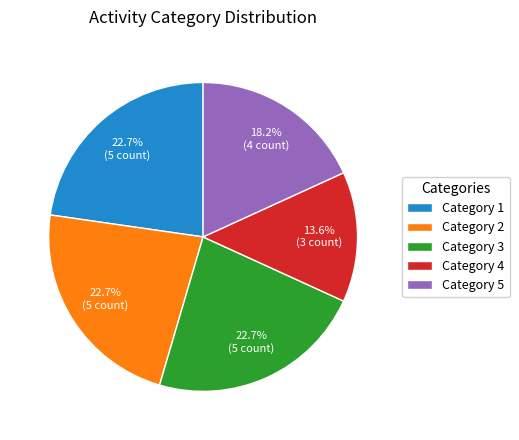

How many segments does this pie chart have?

5